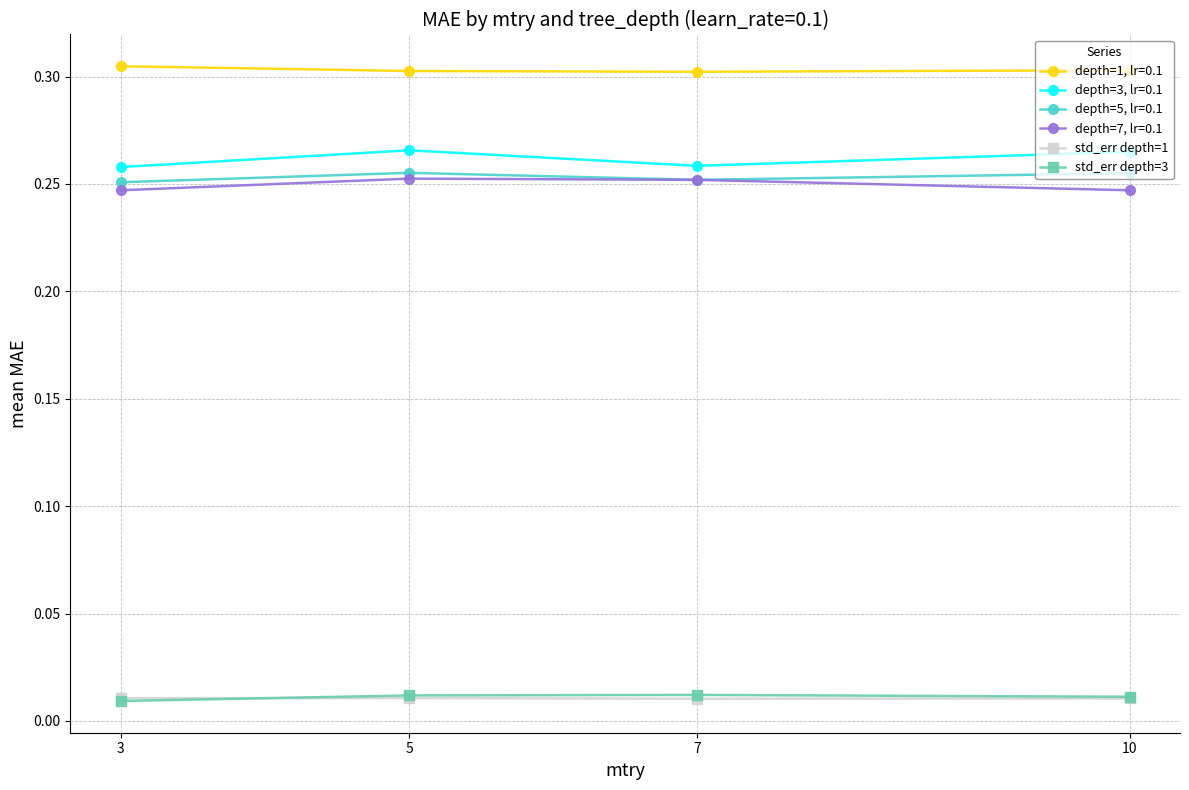

True or false: depth=3, lr=0.1 has a value of 0.1 at 5.

False